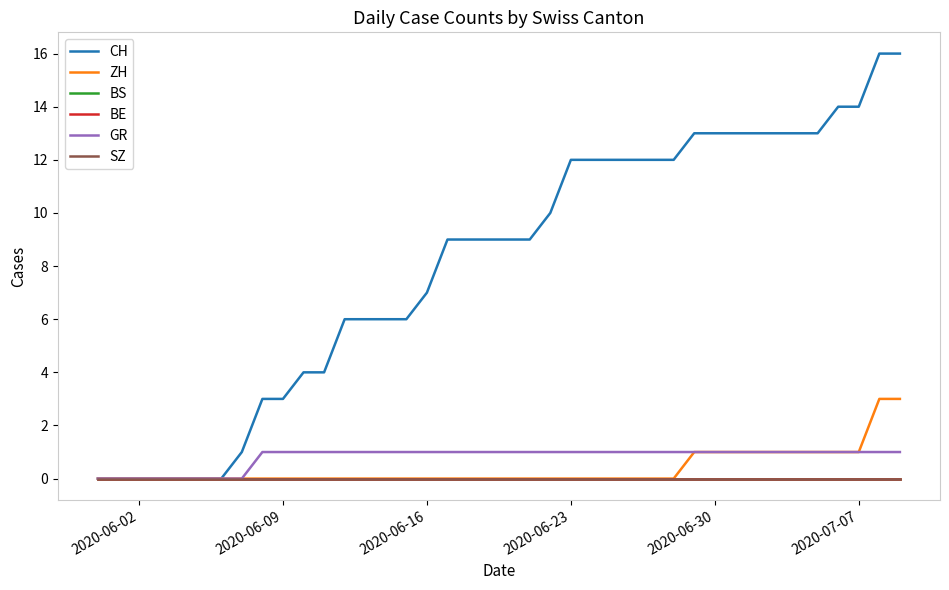

True or false: CH and BE cross at least once.

False